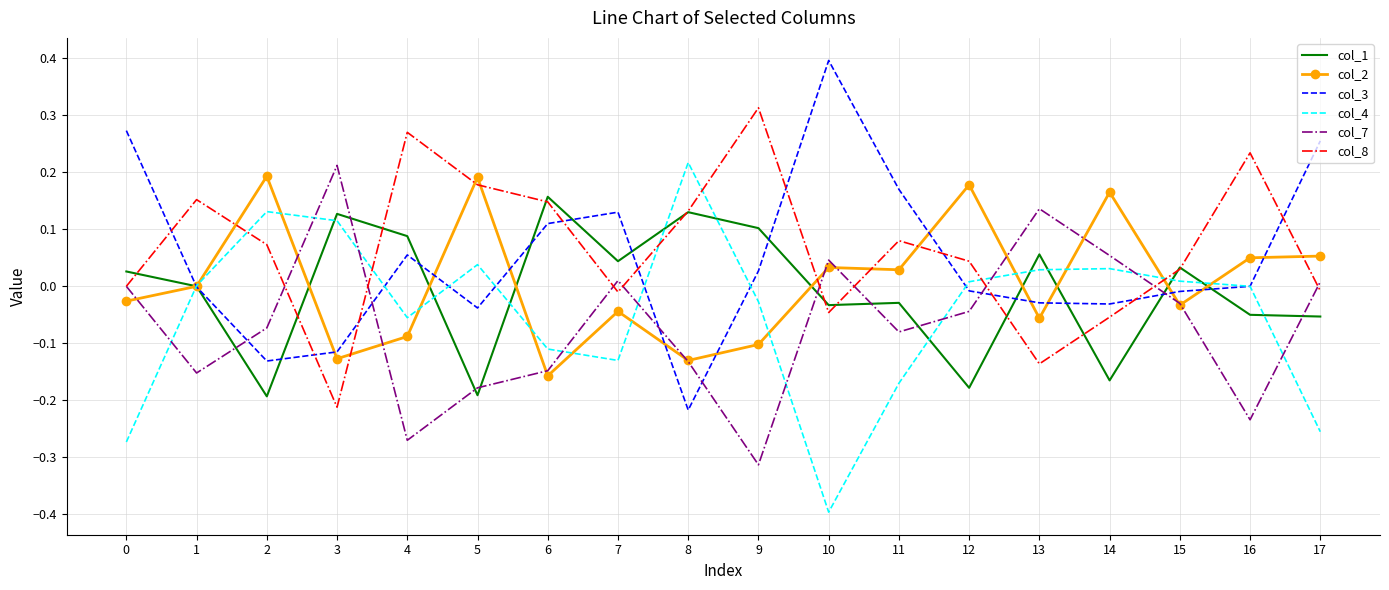

What is the maximum value shown in the chart?

0.4